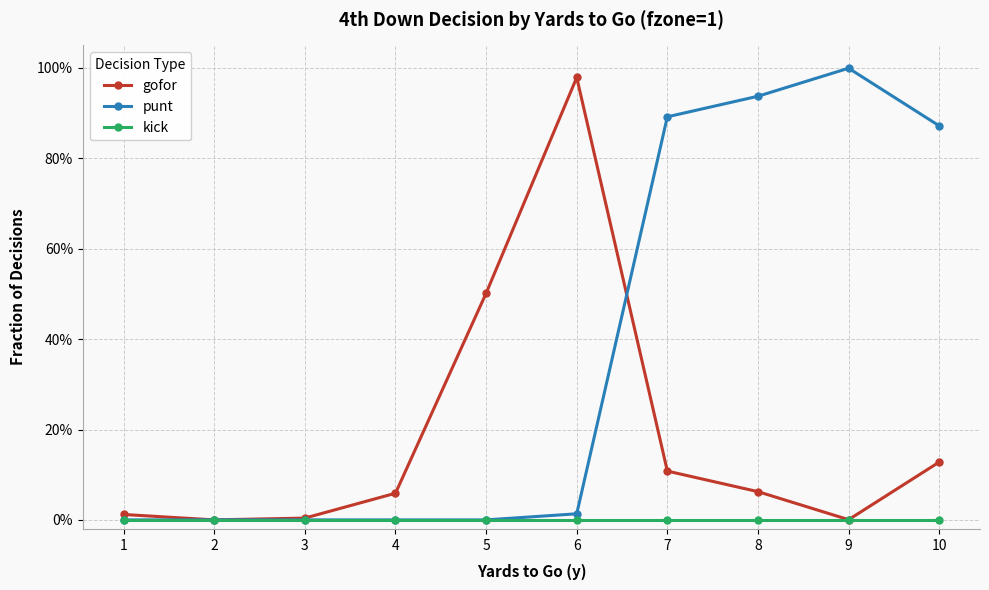

Is this an area chart (filled region under the line)?

No